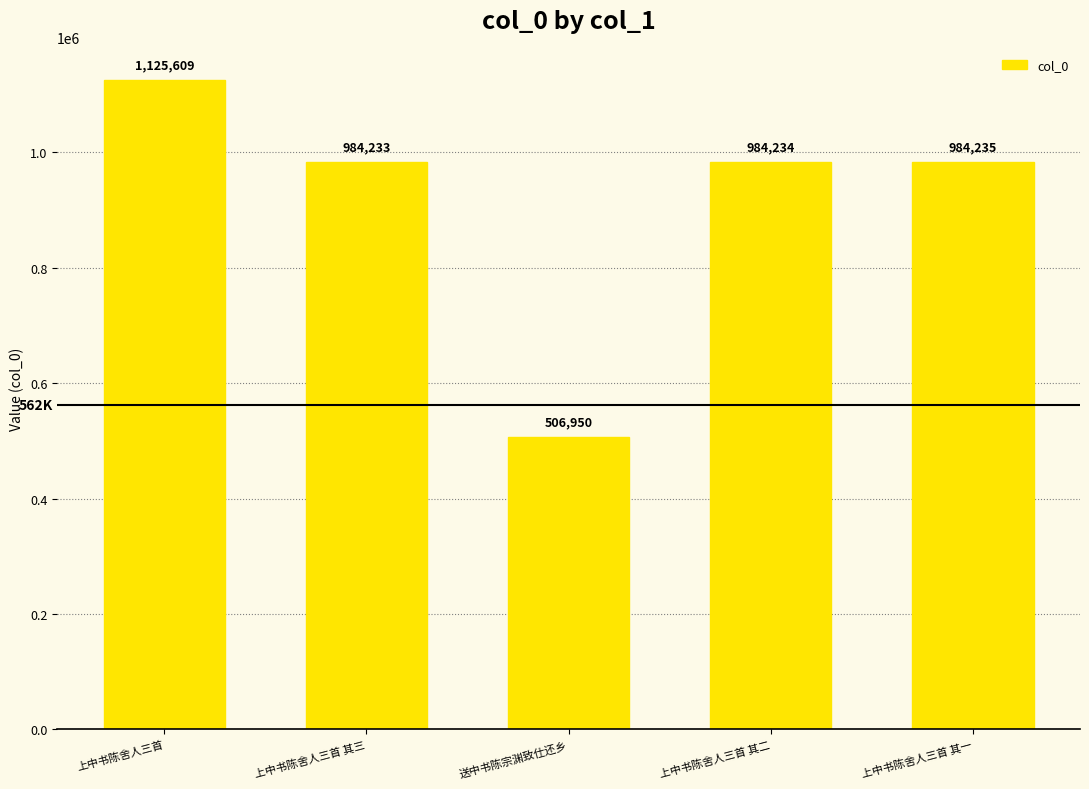

True or false: the data shows 1706382 at 上中书陈舍人三首 其一.

False